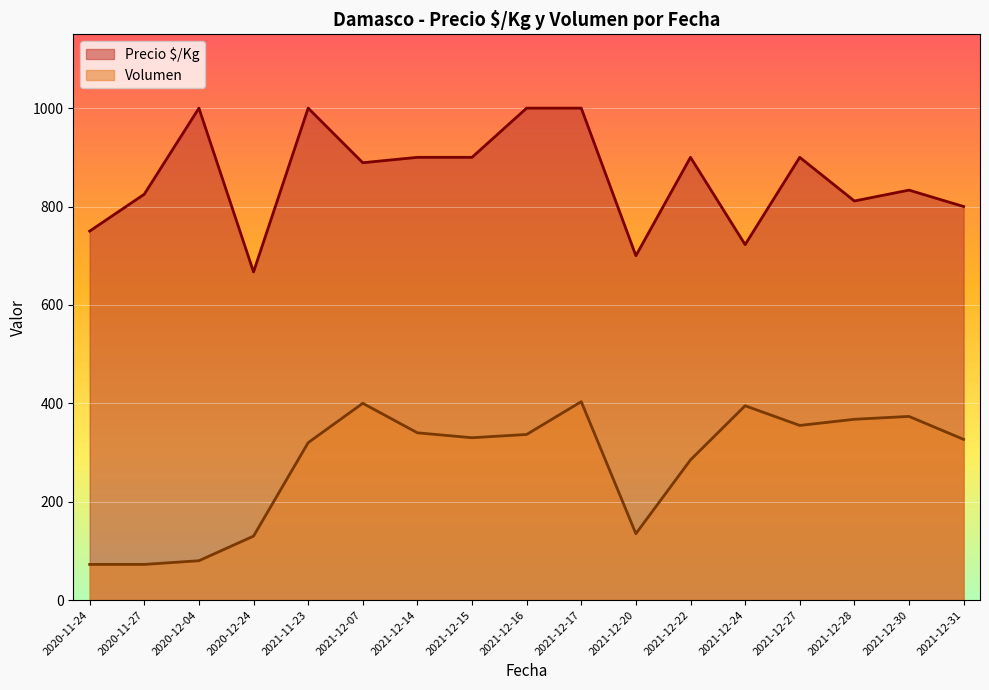

What is the spread (max minus min) of values at 2020-12-04?

920.0